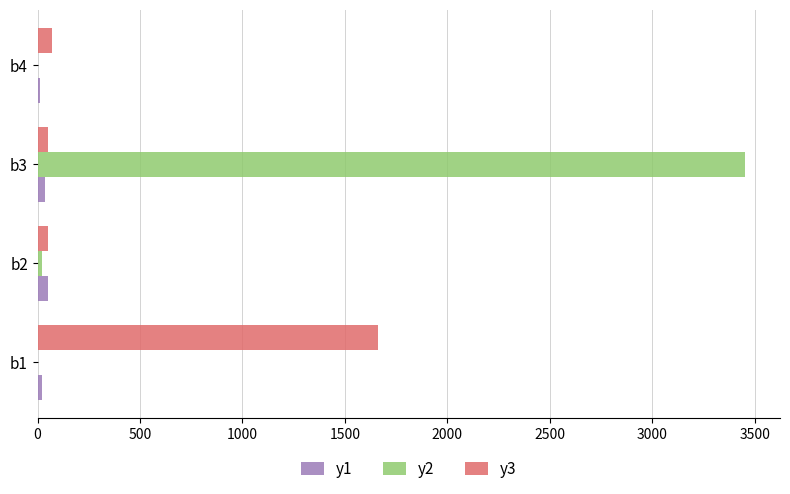

What is the maximum value shown in the chart?

3451.0